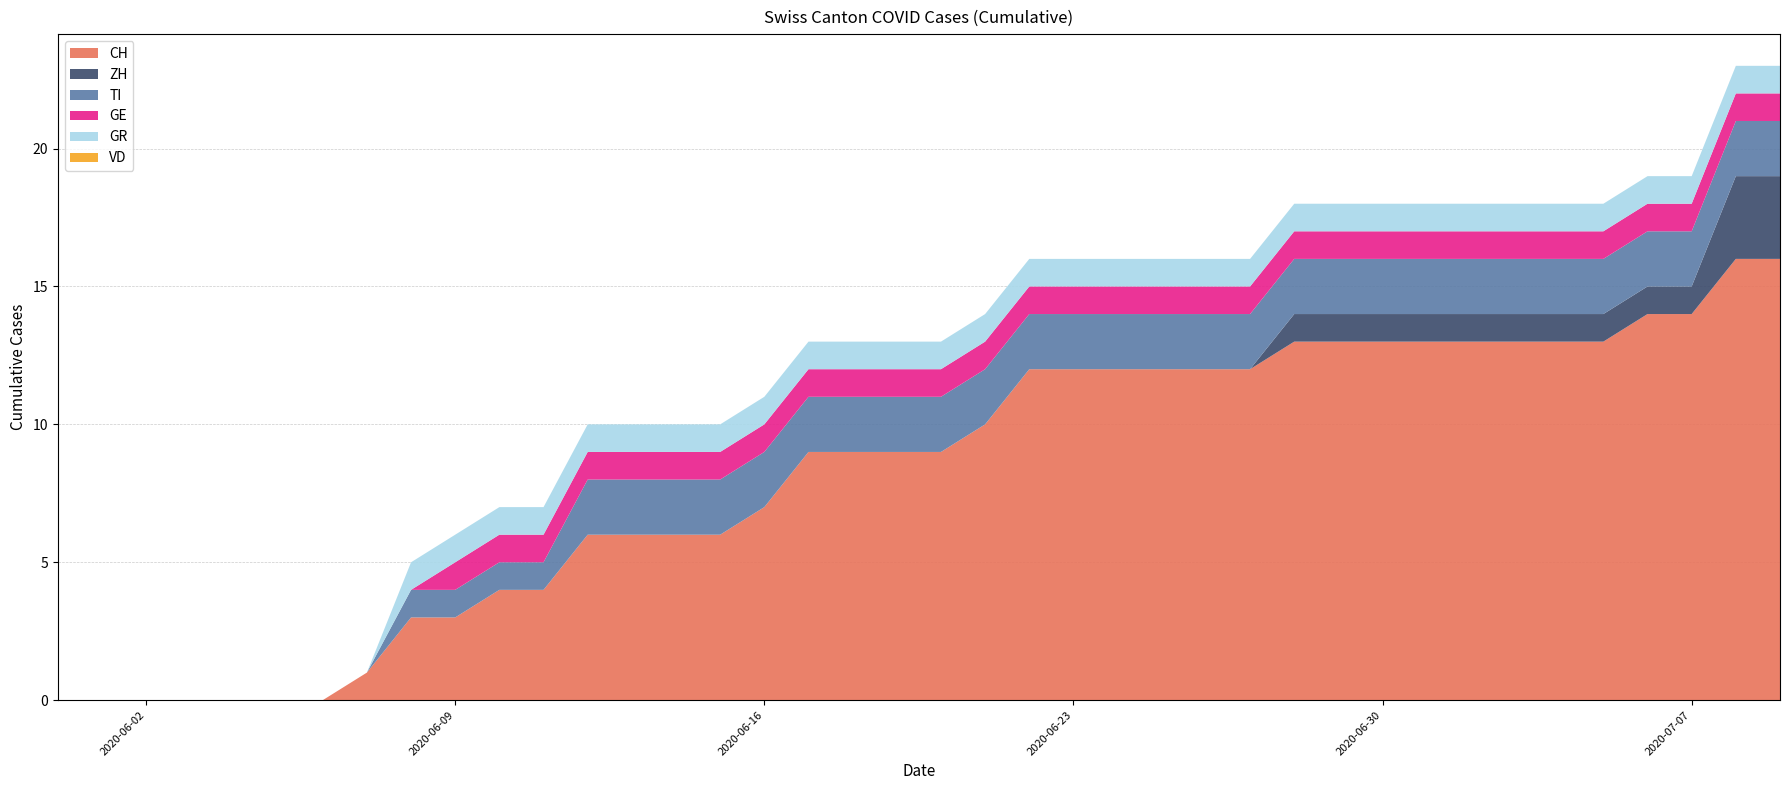

Reading left to right, what are all the values shown in this chart?

CH: 0	0	0	0	0	0	0	1	3	3	4	4	6	6	6	6	7	9	9	9	9	10	12	12	12	12	12	12	13	13	13	13	13	13	13	13	14	14	16	16
ZH: 0	0	0	0	0	0	0	0	0	0	0	0	0	0	0	0	0	0	0	0	0	0	0	0	0	0	0	0	1	1	1	1	1	1	1	1	1	1	3	3
TI: 0	0	0	0	0	0	0	0	1	1	1	1	2	2	2	2	2	2	2	2	2	2	2	2	2	2	2	2	2	2	2	2	2	2	2	2	2	2	2	2
GE: 0	0	0	0	0	0	0	0	0	1	1	1	1	1	1	1	1	1	1	1	1	1	1	1	1	1	1	1	1	1	1	1	1	1	1	1	1	1	1	1
GR: 0	0	0	0	0	0	0	0	1	1	1	1	1	1	1	1	1	1	1	1	1	1	1	1	1	1	1	1	1	1	1	1	1	1	1	1	1	1	1	1
VD: 0	0	0	0	0	0	0	0	0	0	0	0	0	0	0	0	0	0	0	0	0	0	0	0	0	0	0	0	0	0	0	0	0	0	0	0	0	0	0	0